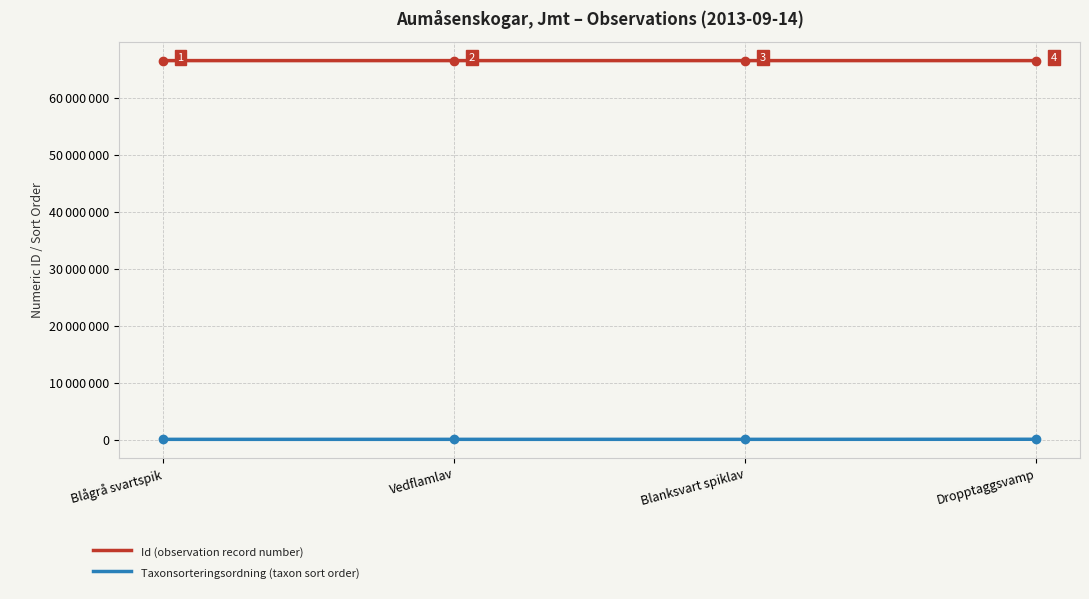

Does the chart have visible grid lines?

Yes